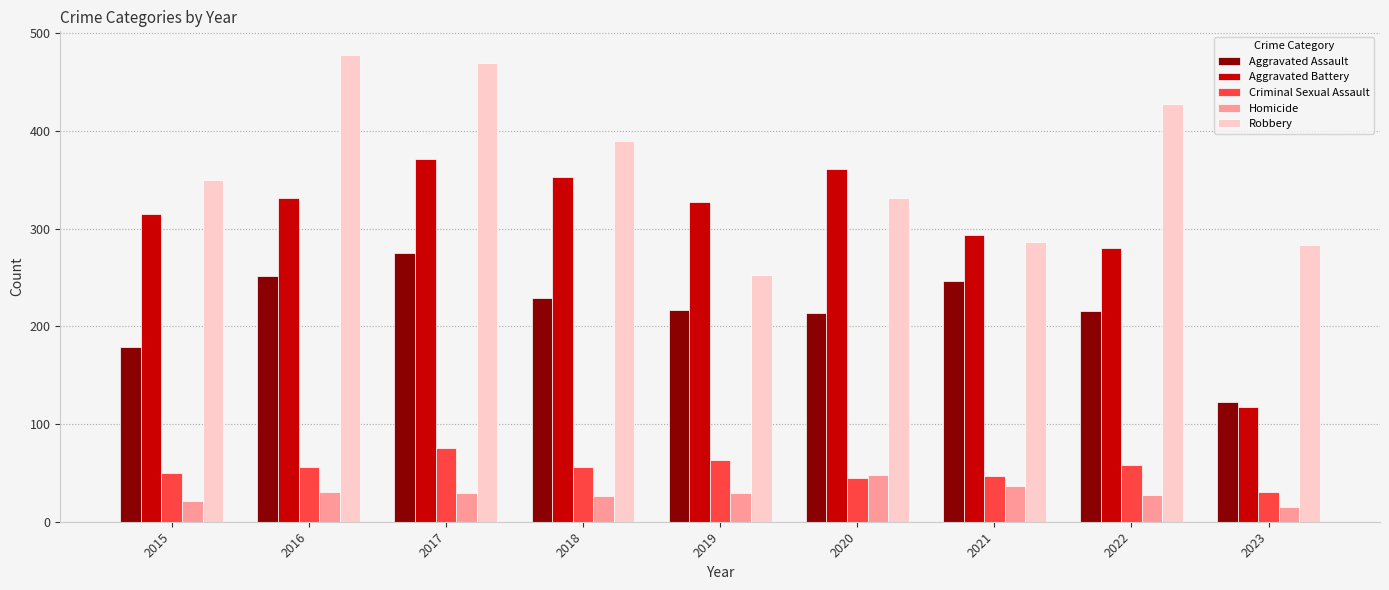

Which series changed the most between 2015 and 2020?

Aggravated Battery